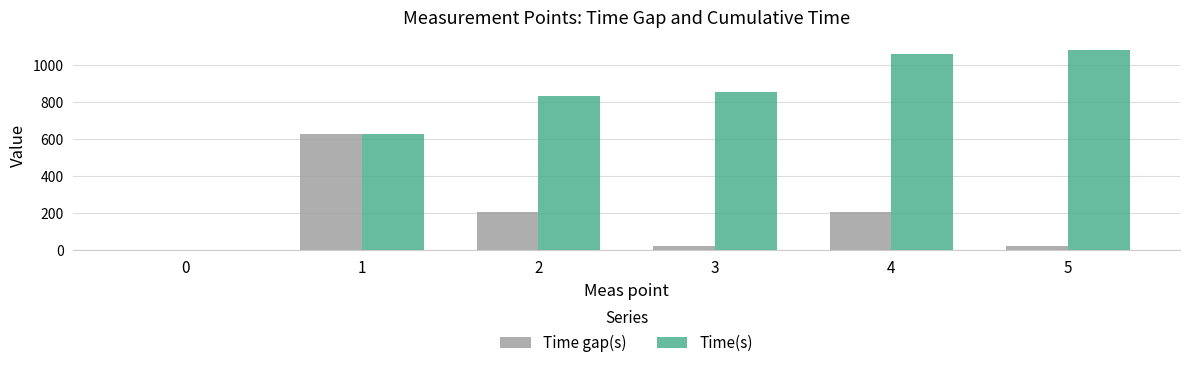

What is the greatest value displayed?

1082